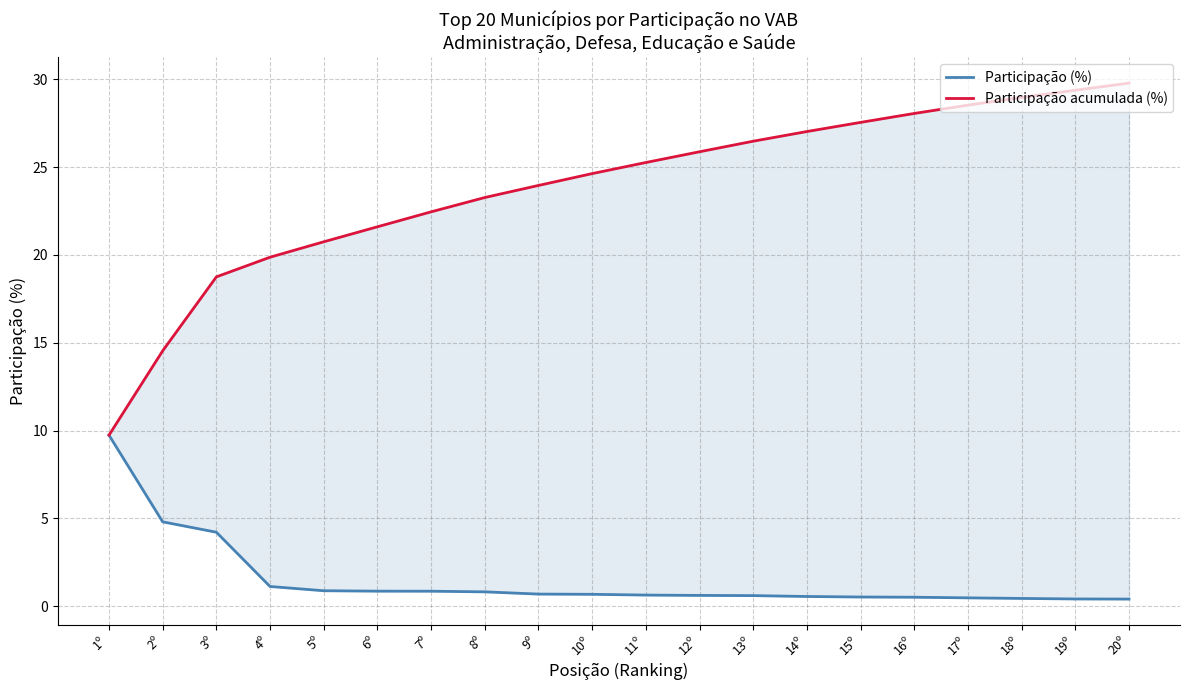

True or false: Participação acumulada (%) has more than 0 points higher than both neighbors.

False